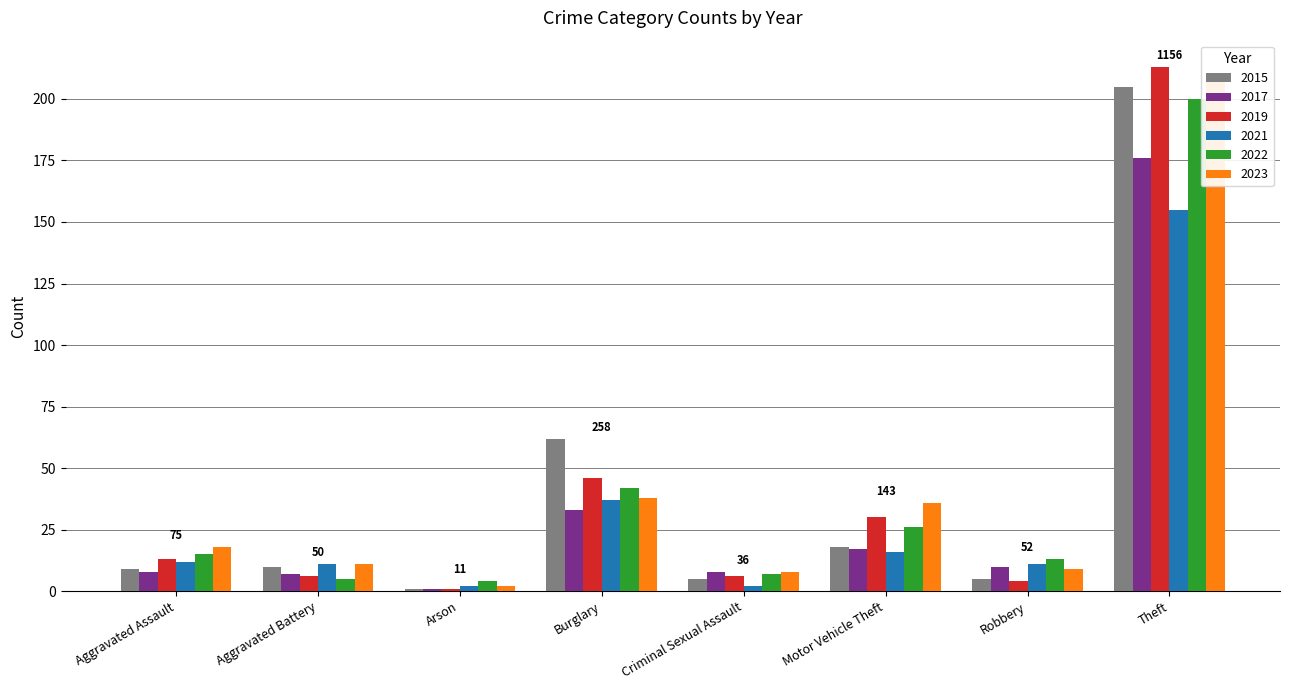

Which series changed the most between Arson and Burglary?

2015